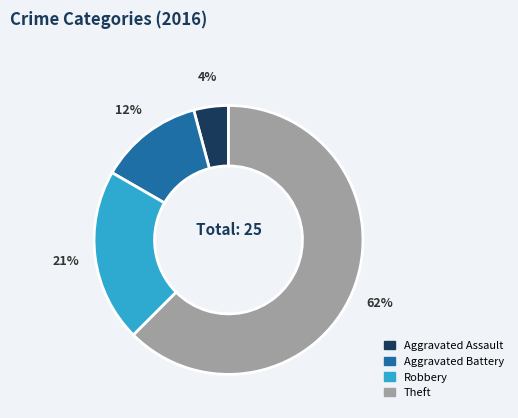

To the nearest percent, what is the average slice percentage?

25%